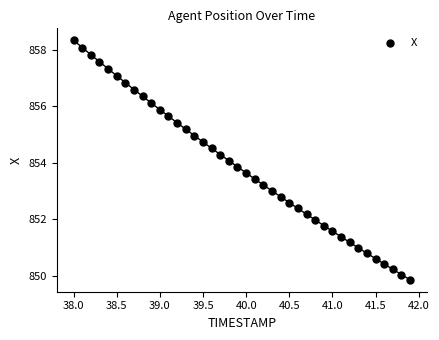

What is the range of Y values (max minus min)?

8.5